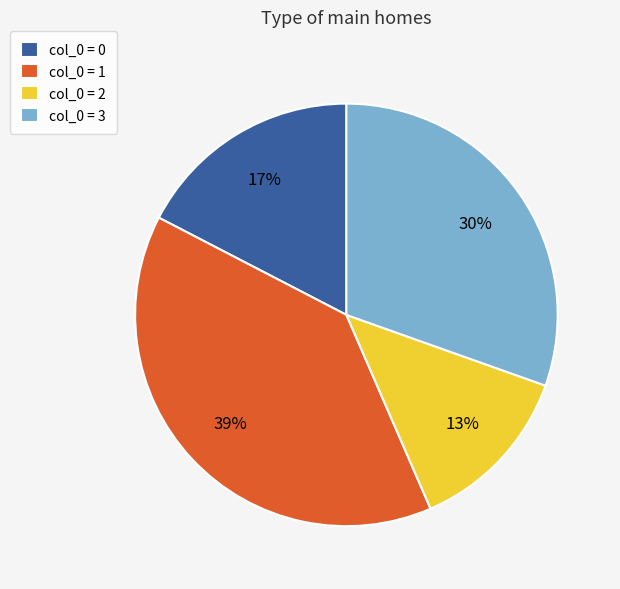

To the nearest percent, what is the average slice percentage?

25%